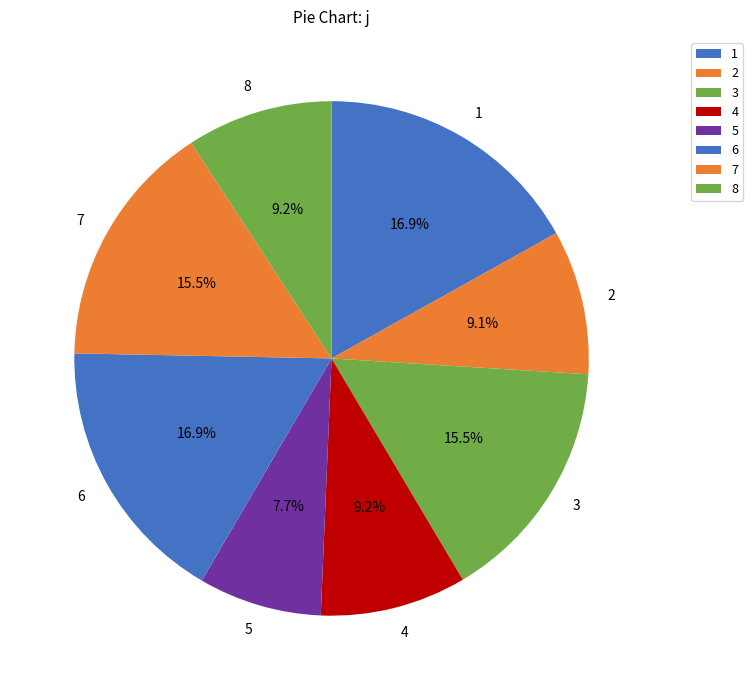

What percentage do 8 and 4 together represent?

18.4%